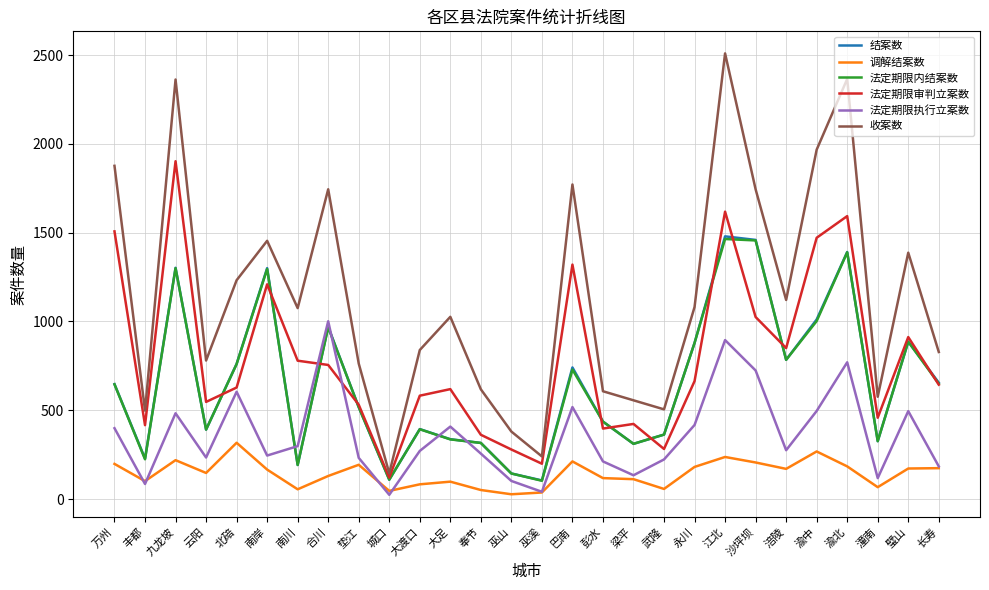

What position from the left is 巫溪?

15